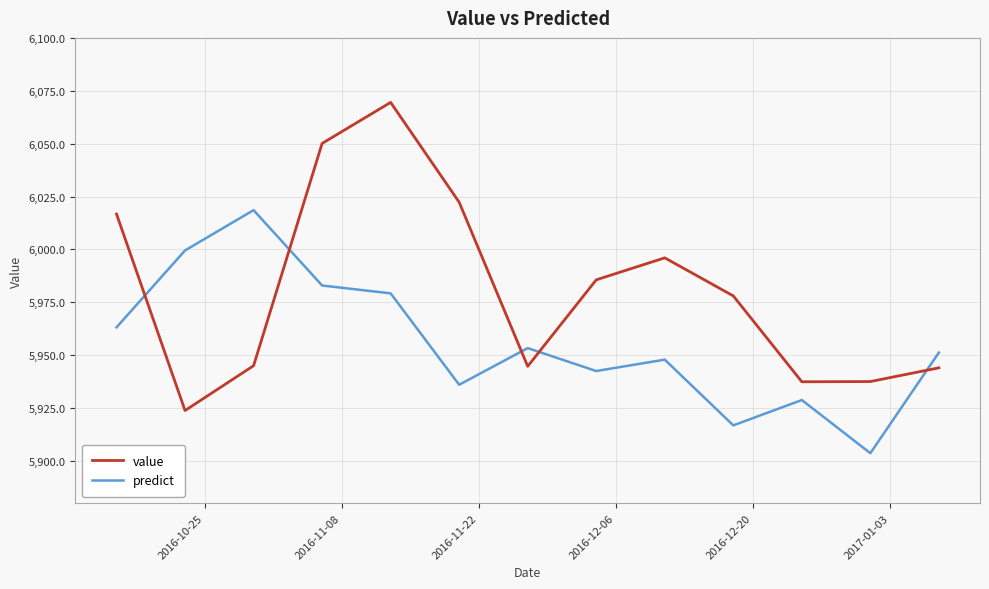

Rank the series by their average value, from highest to lowest.

value, predict